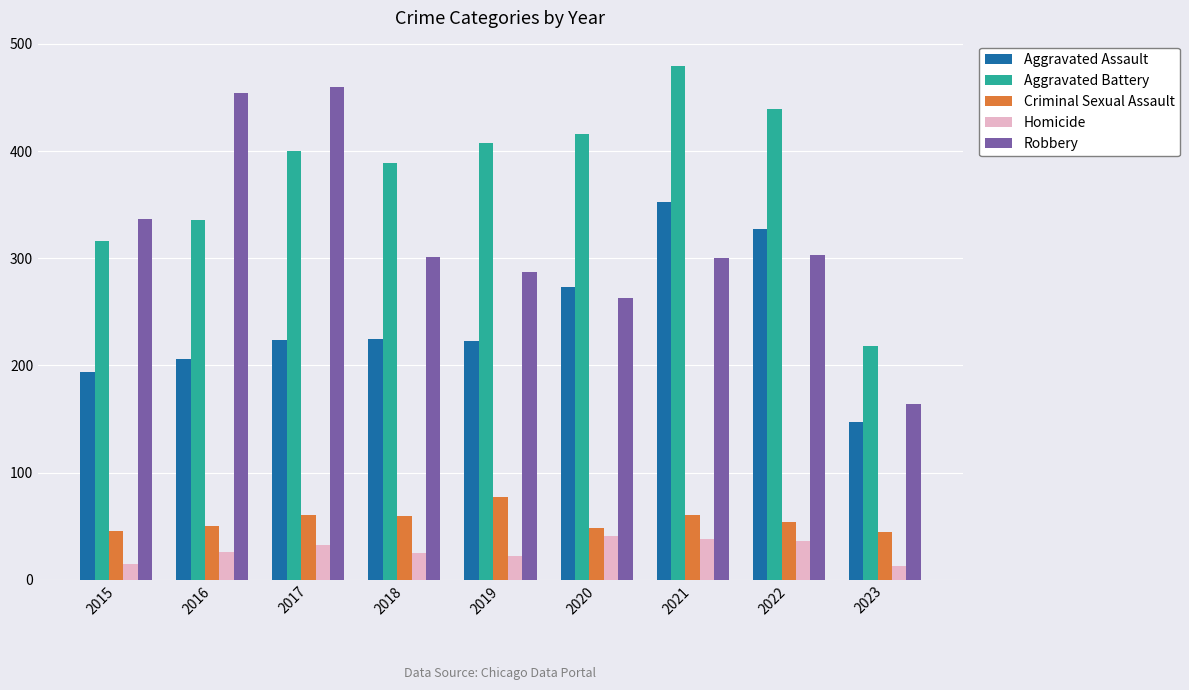

What is the average value of the Homicide series?

28